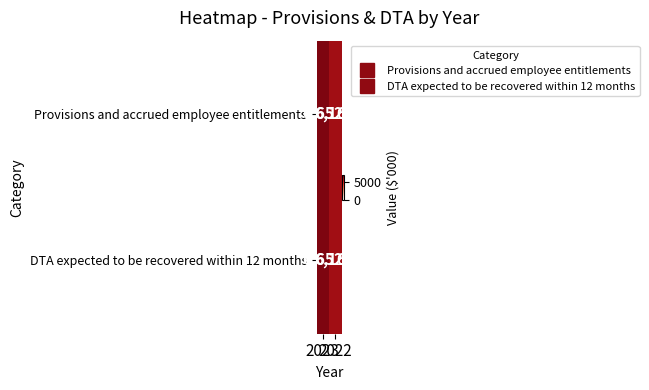

At which category is the sum across all series the highest?

2023